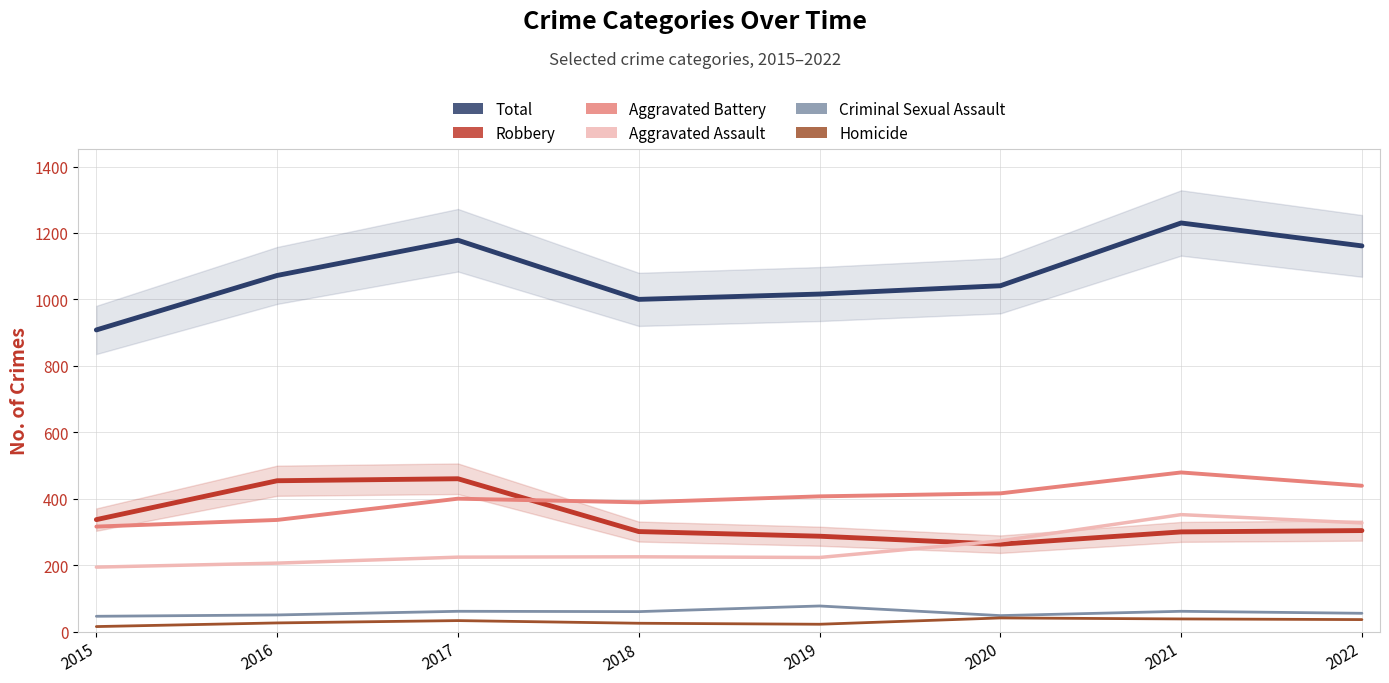

What is the greatest value displayed?

1230